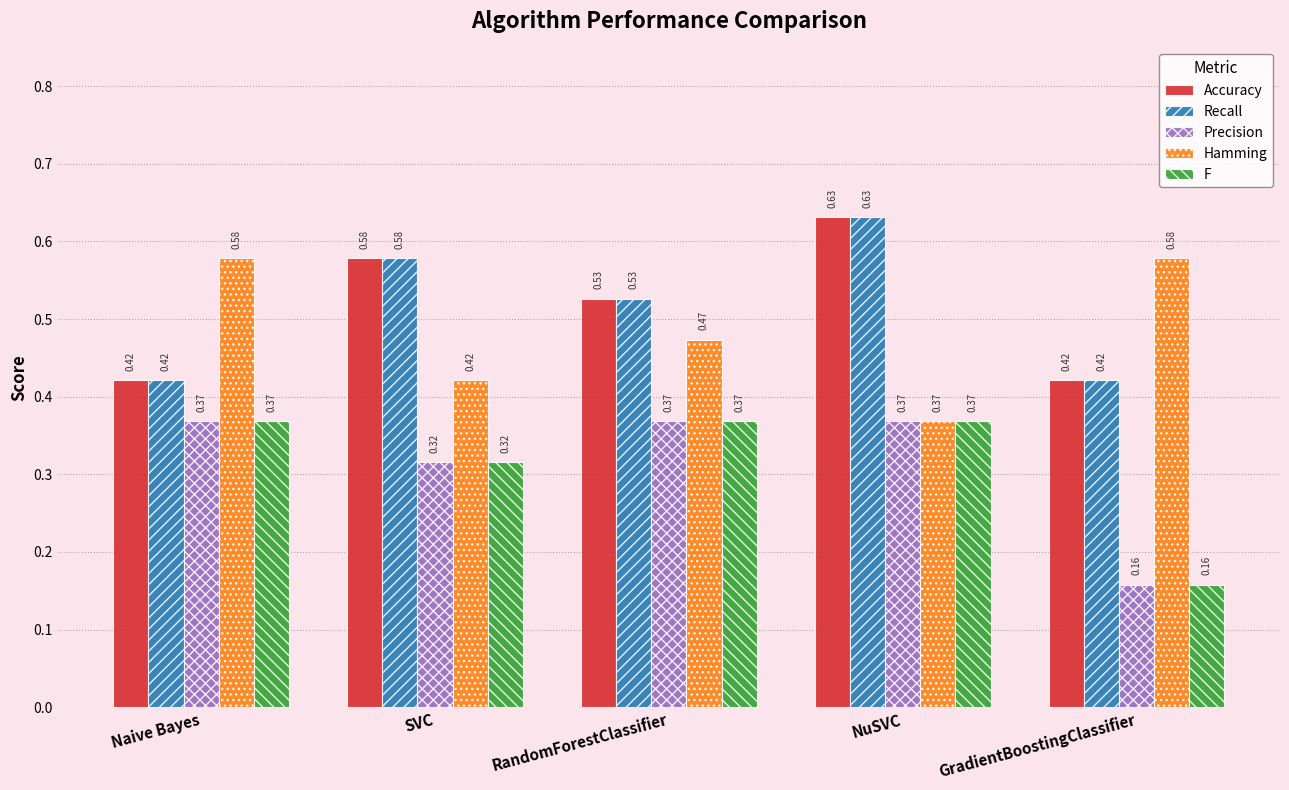

Which category has the lowest value across all series?

GradientBoostingClassifier